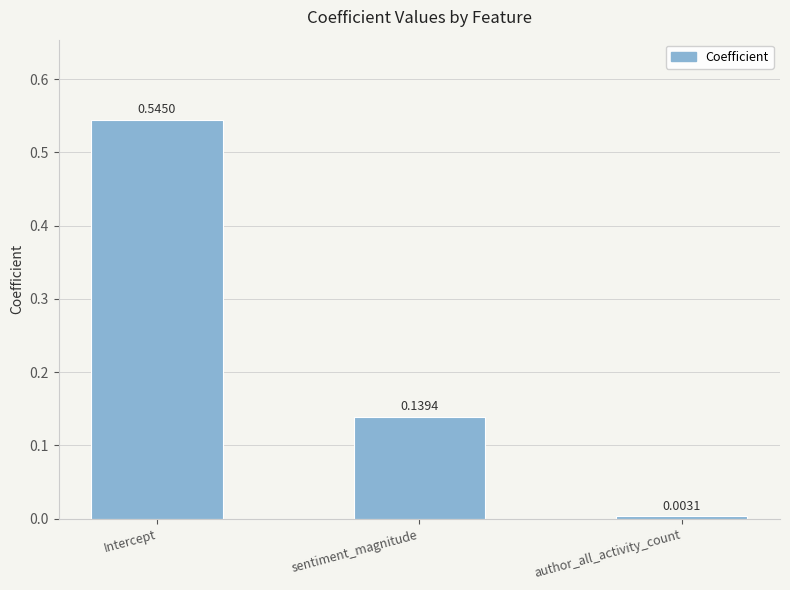

List the labels in order of value, smallest first.

author_all_activity_count, sentiment_magnitude, Intercept